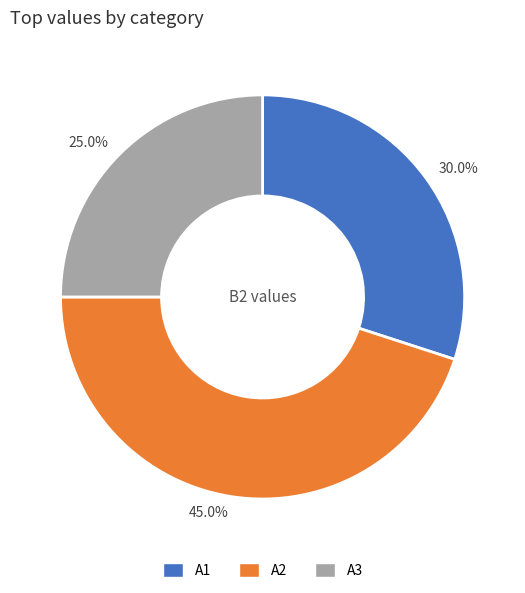

Approximately how many times larger is the value at 45.0% compared to 25.0%?

1.8